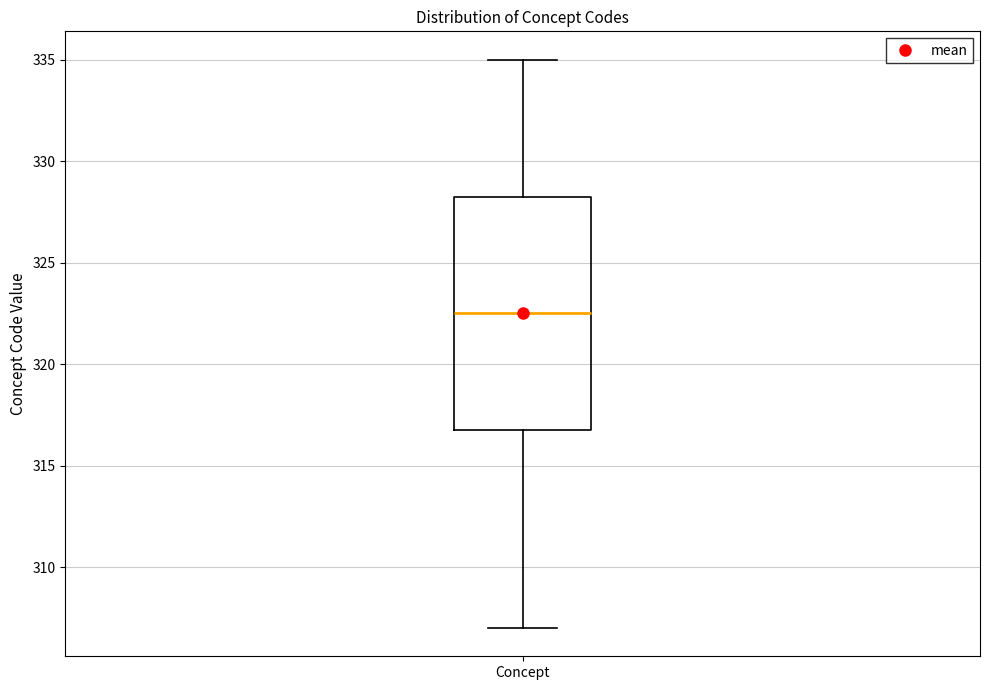

Read this box plot against the y-axis: the position of the median line, the range covered by the box, and the ends of both whiskers. The values are not printed on the chart, so give them approximately, as read against the axis.

median 322.5, box 317.0 to 328.5, whiskers 307.0 to 335.0